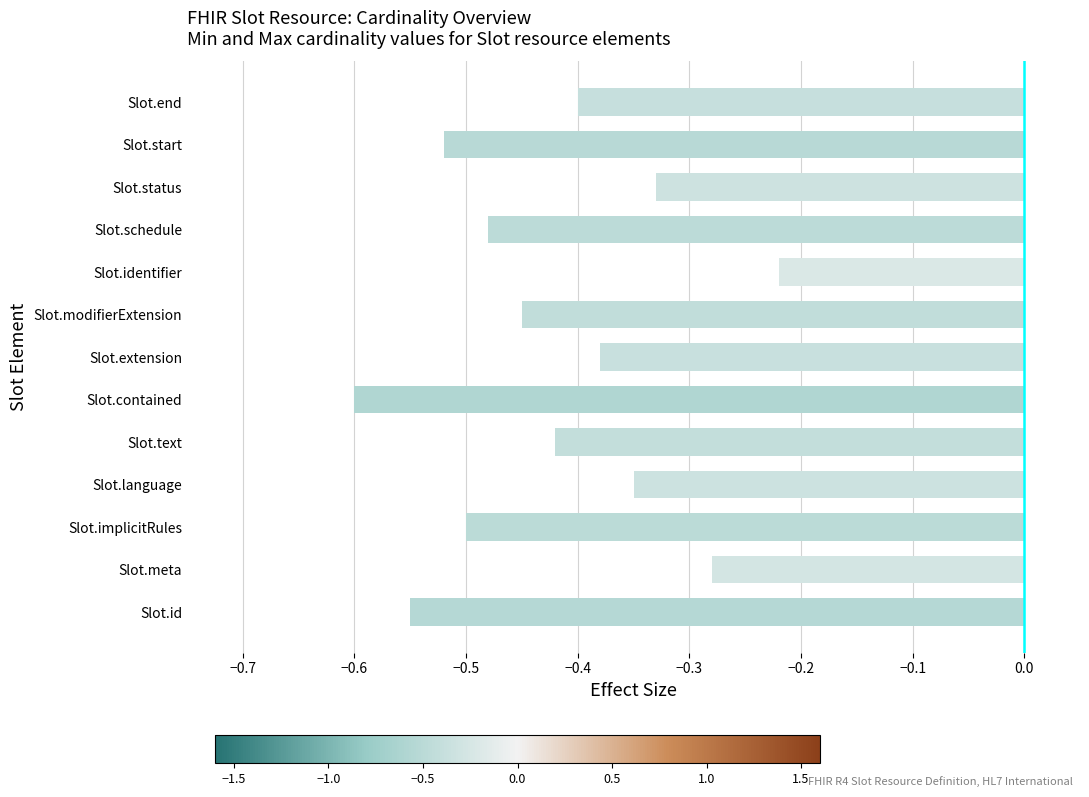

Which label corresponds to the smallest value in the chart?

Slot.contained